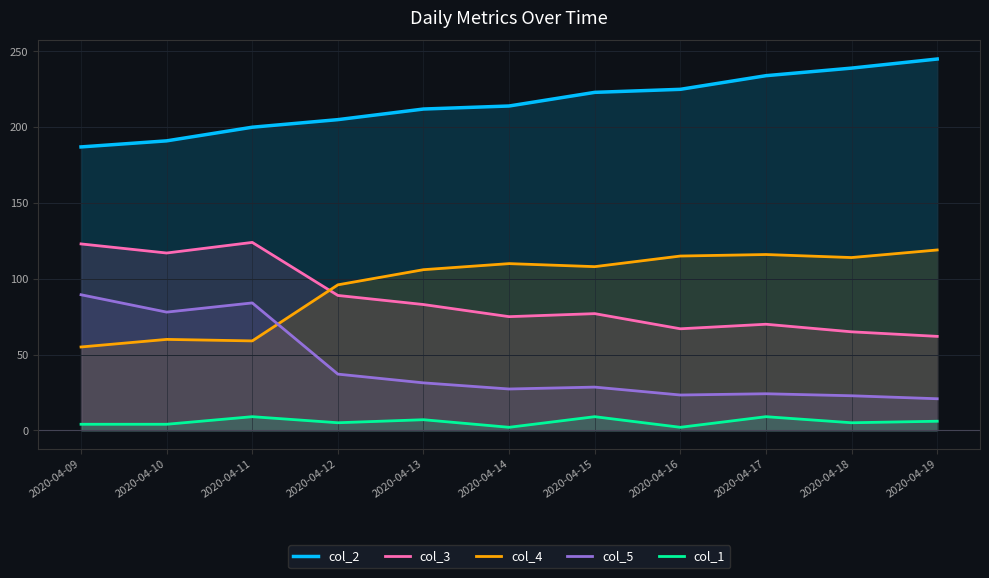

What is the sum of the col_4 values at 2020-04-18 and 2020-04-11?

173.0